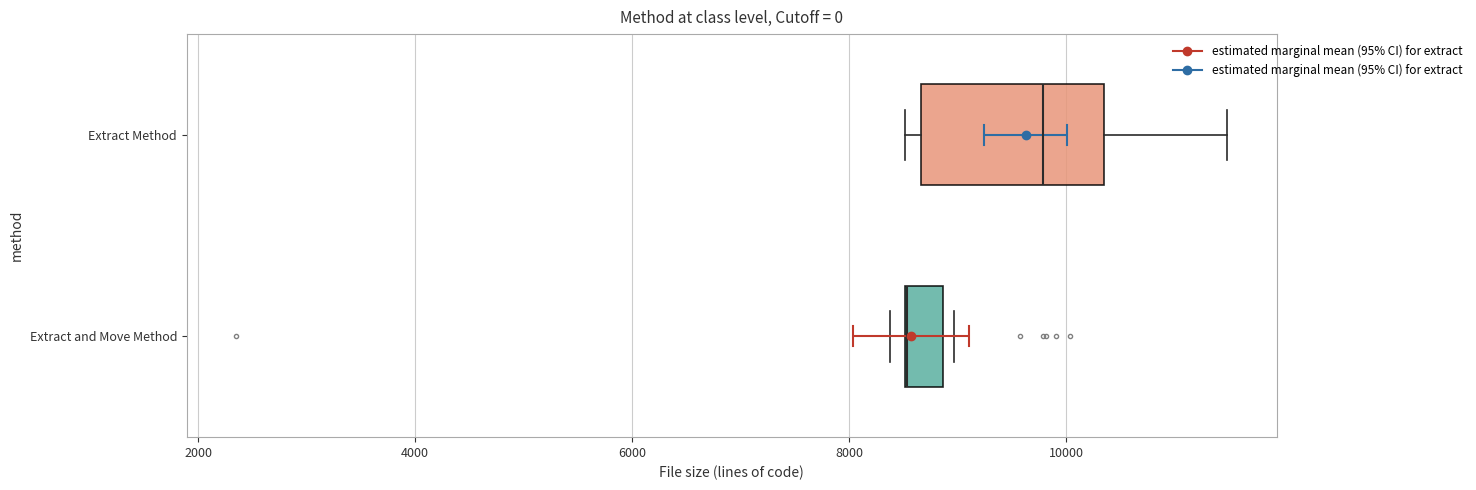

Where is the right edge of the box for Extract Method on the x-axis? The values are not printed on the chart, so give them approximately, as read against the axis.

10400